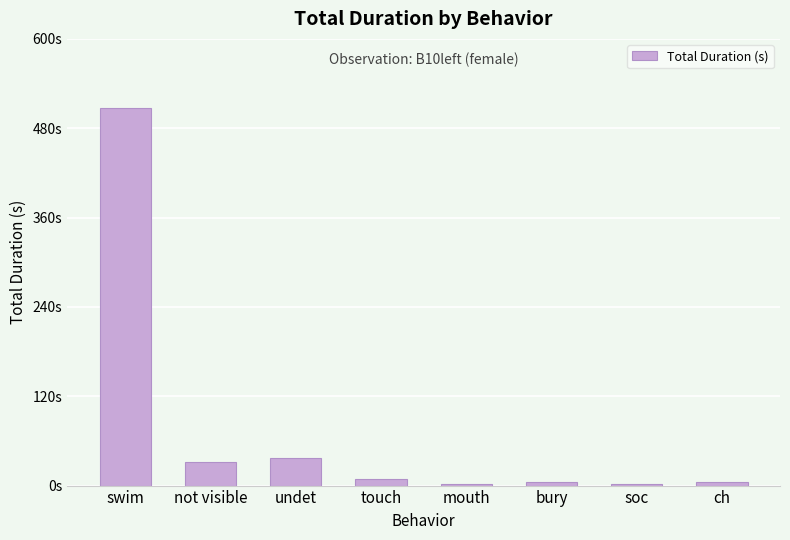

Which category has the highest value across all series?

swim